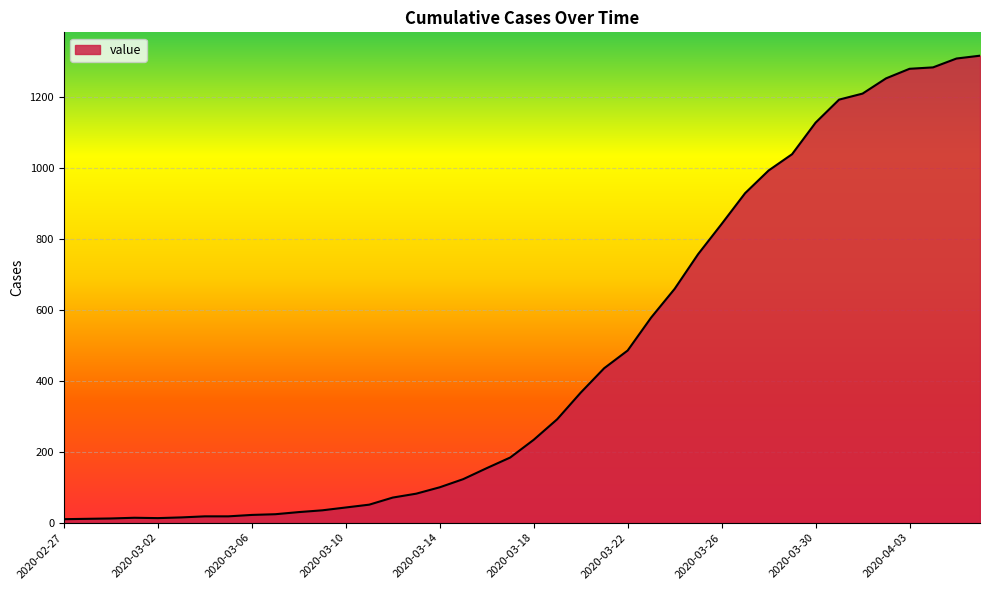

What is the difference between the maximum and minimum values?

1308